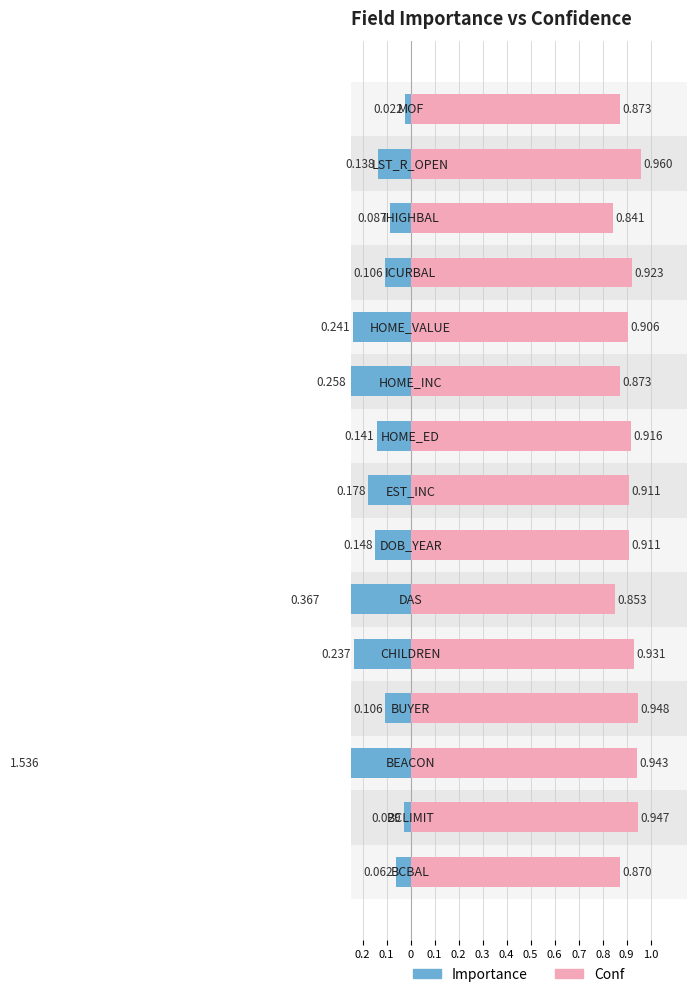

At which label does Importance reach its minimum?

MOF